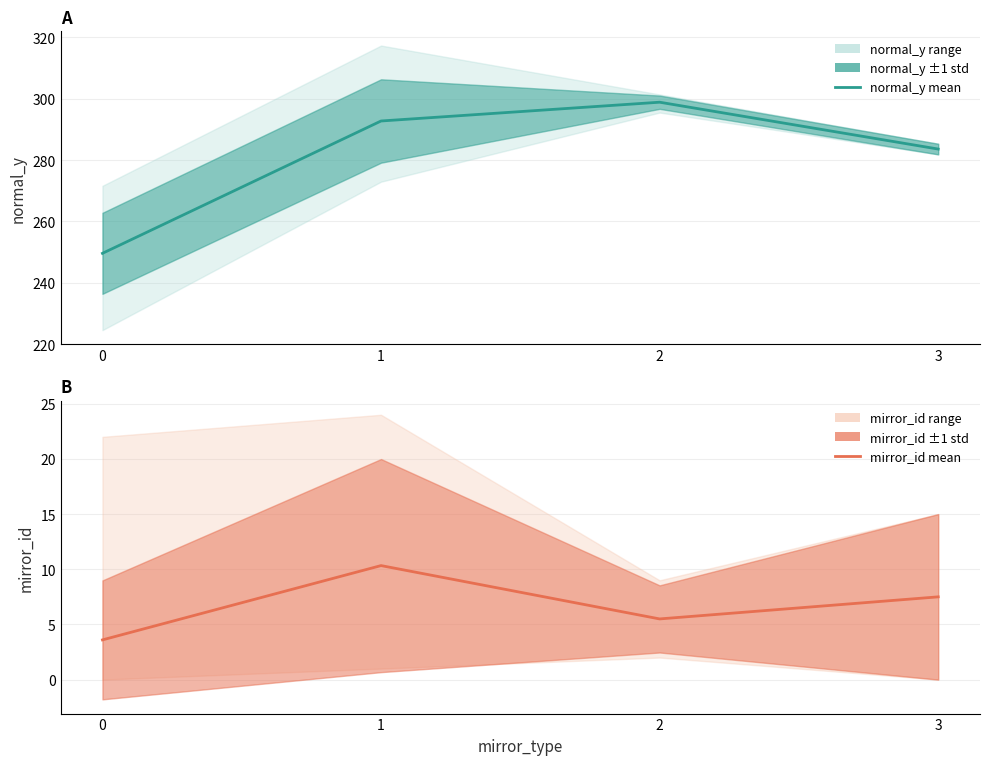

Reading left to right, transcribe all the data shown in this chart.

normal_y mean: 0=249.6	1=292.7	2=298.9	3=283.6
mirror_id mean: 0=3.6	1=10.3	2=5.5	3=7.5